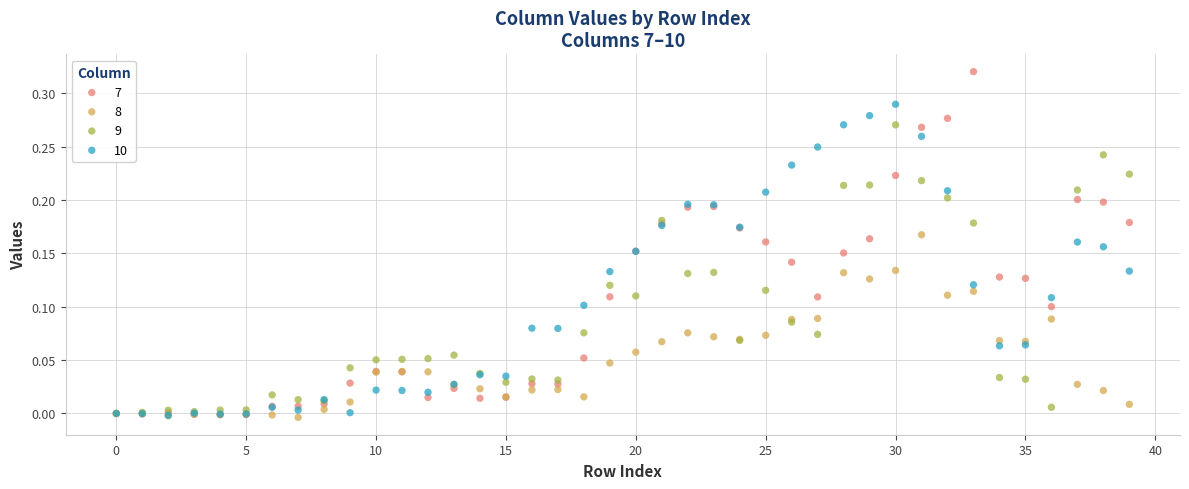

What are all the series names shown in the legend?

7, 8, 9, 10